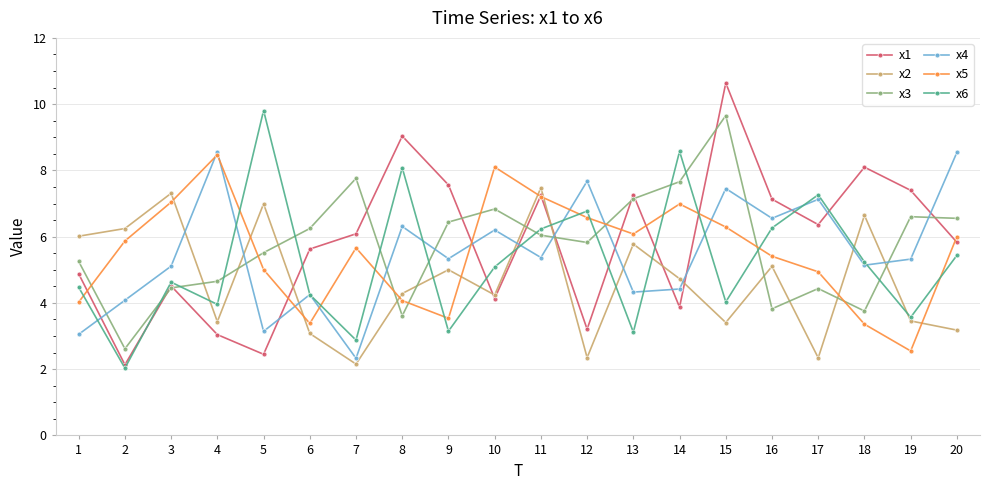

At which label does x2 first exceed 4?

1